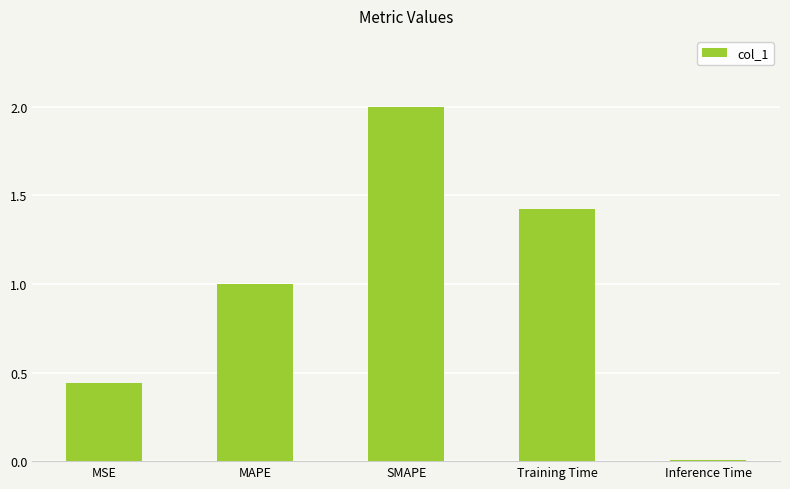

True or false: the data shows 0.2 at MSE.

False